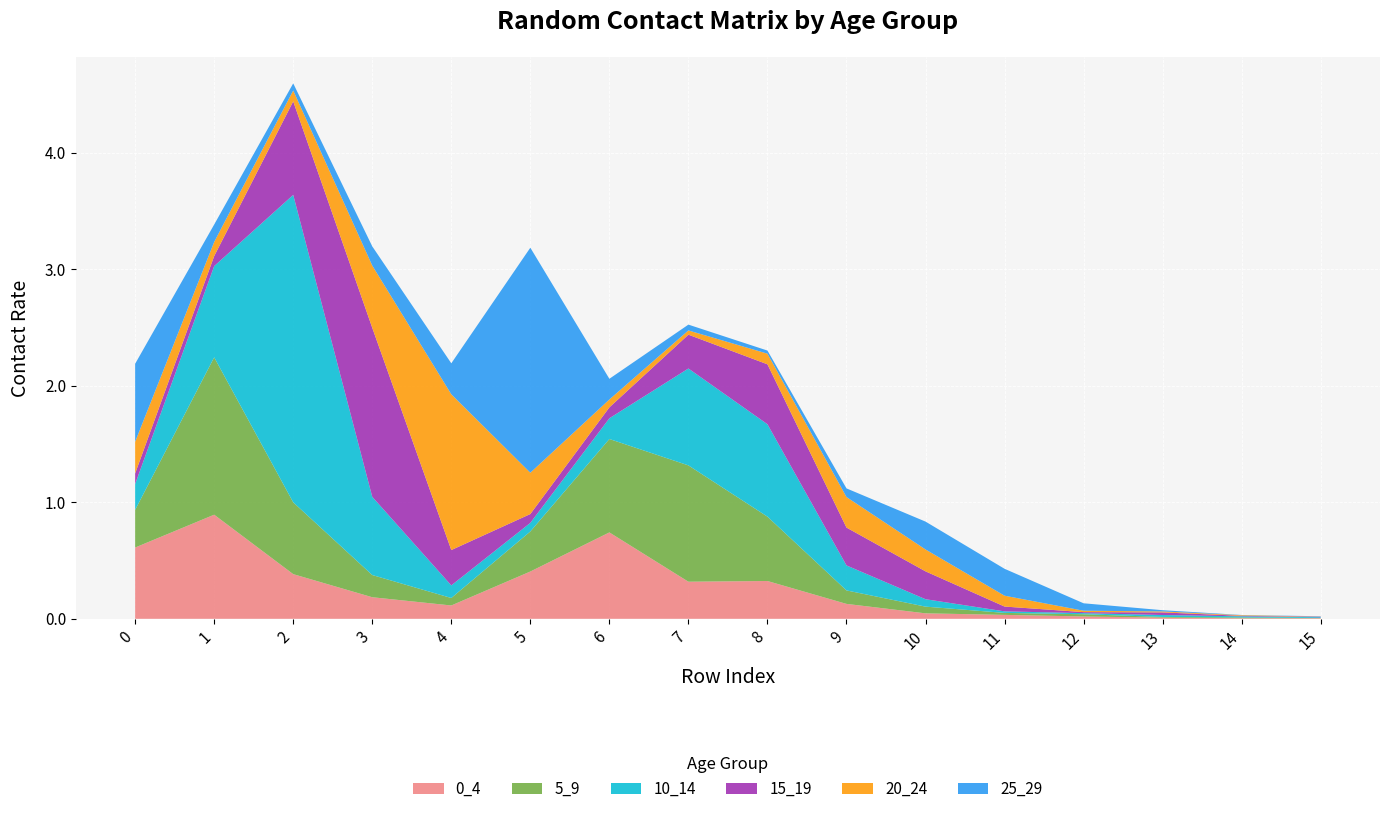

Reading left to right, extract all data points from this chart.

0_4: 0.6	0.9	0.4	0.2	0.1	0.4	0.7	0.3	0.3	0.1	0.0	0.0	0.0	0.0	0.0	0.0
5_9: 0.3	1.4	0.6	0.2	0.1	0.3	0.8	1.0	0.6	0.1	0.1	0.0	0.0	0.0	0.0	0.0
10_14: 0.2	0.8	2.6	0.7	0.1	0.1	0.2	0.8	0.8	0.2	0.1	0.0	0.0	0.0	0.0	0.0
15_19: 0.1	0.1	0.8	1.4	0.3	0.1	0.1	0.3	0.5	0.3	0.2	0.0	0.0	0.0	0.0	0.0
20_24: 0.3	0.1	0.1	0.5	1.3	0.4	0.1	0.0	0.1	0.3	0.2	0.1	0.0	0.0	0.0	0.0
25_29: 0.7	0.1	0.1	0.2	0.3	1.9	0.2	0.0	0.0	0.1	0.2	0.2	0.1	0.0	0.0	0.0